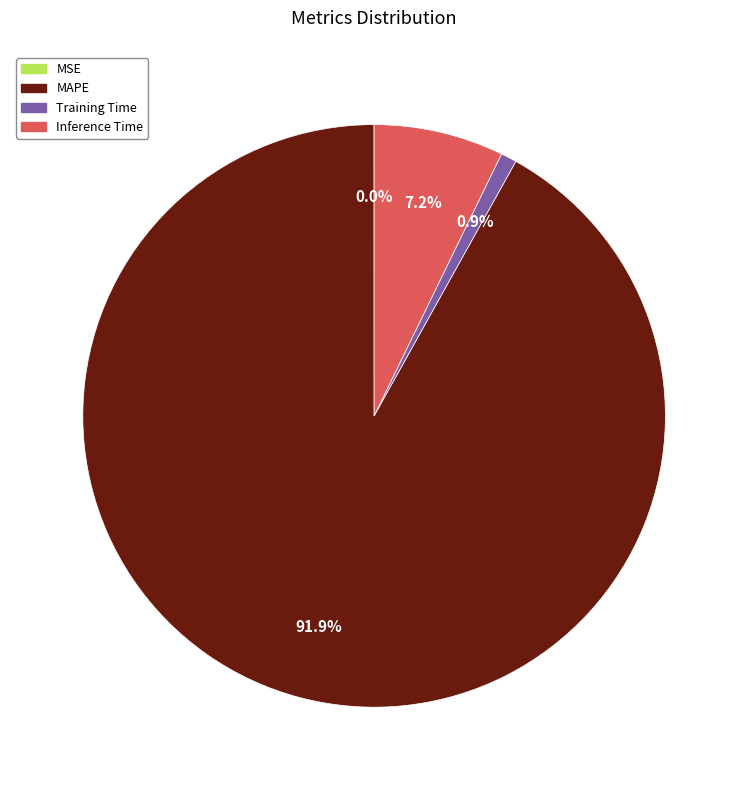

Which slice is the largest?

MAPE